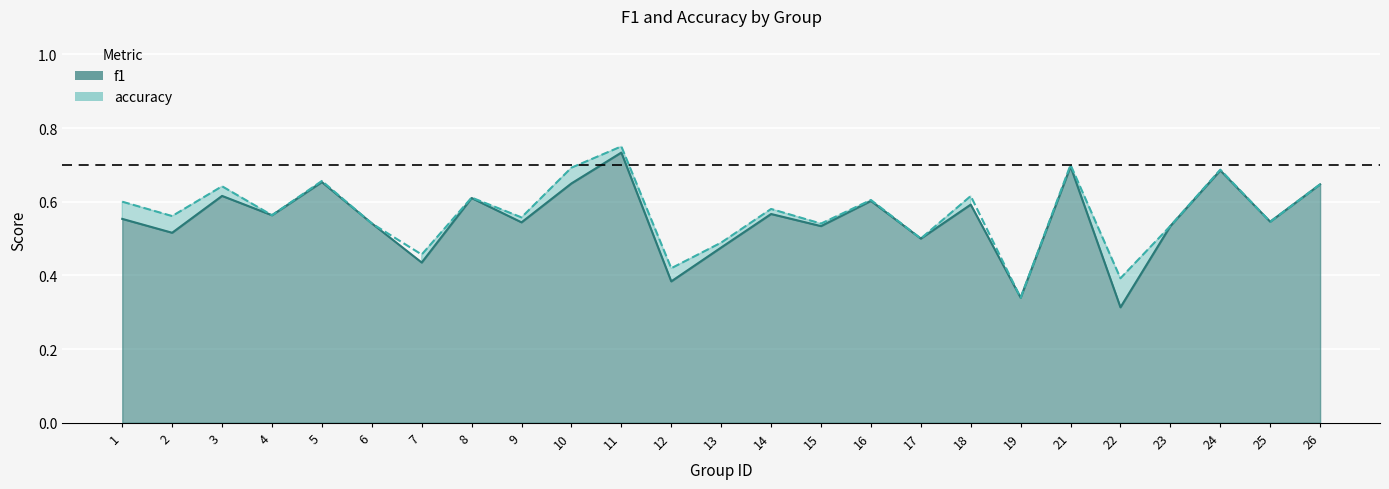

In f1, how many points are lower than both neighbors (excluding endpoints)?

10